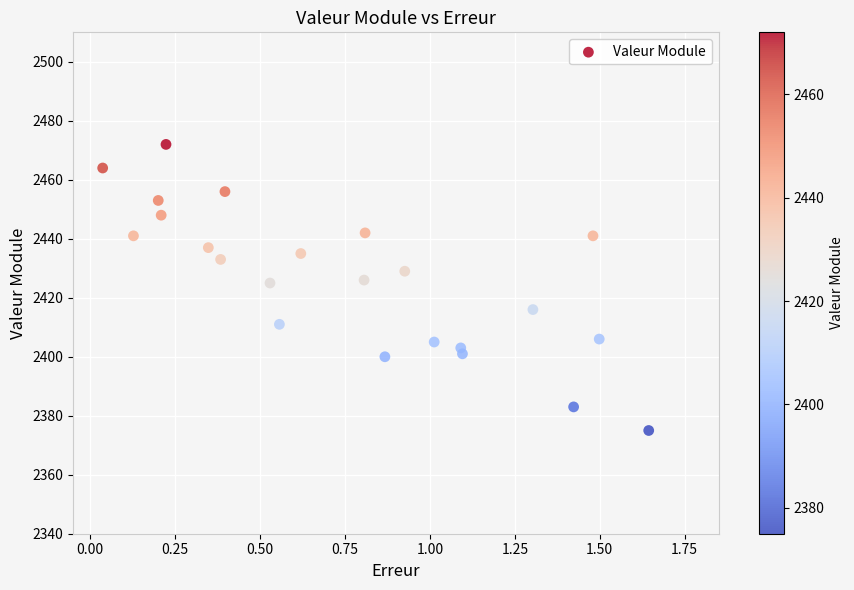

What is the range of Y values (max minus min)?

97